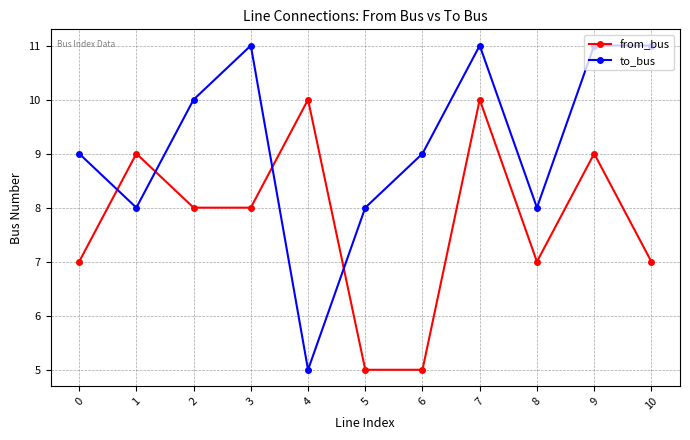

At which category does from_bus reach its first local peak?

1